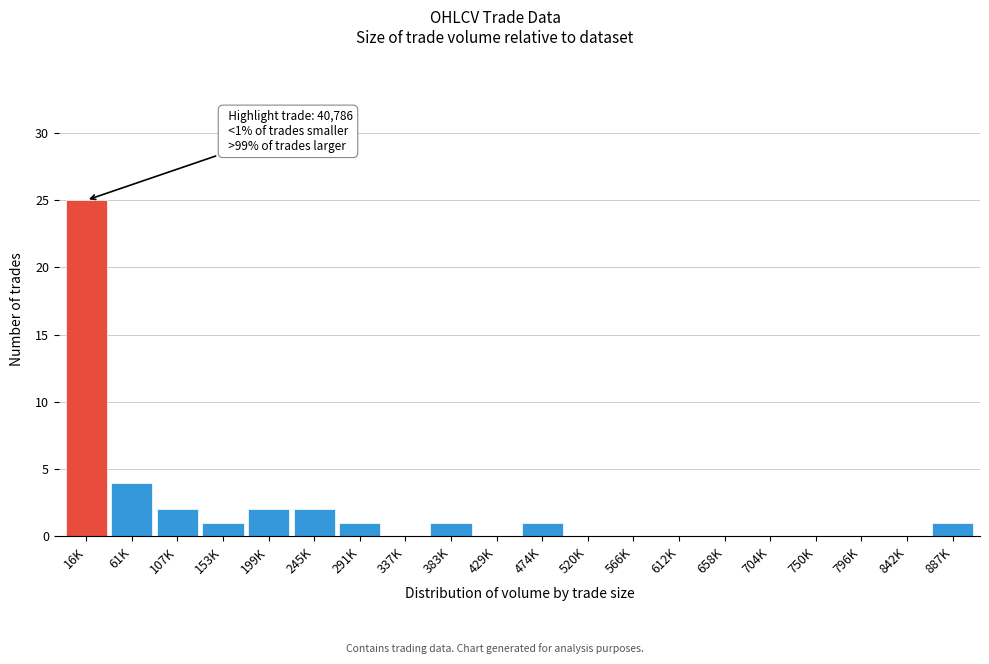

Reading left to right, list all the values displayed in this chart.

16K=25	61K=4	107K=2	153K=1	199K=2	245K=2	291K=1	337K=0	383K=1	429K=0	474K=1	520K=0	566K=0	612K=0	658K=0	704K=0	750K=0	796K=0	842K=0	887K=1